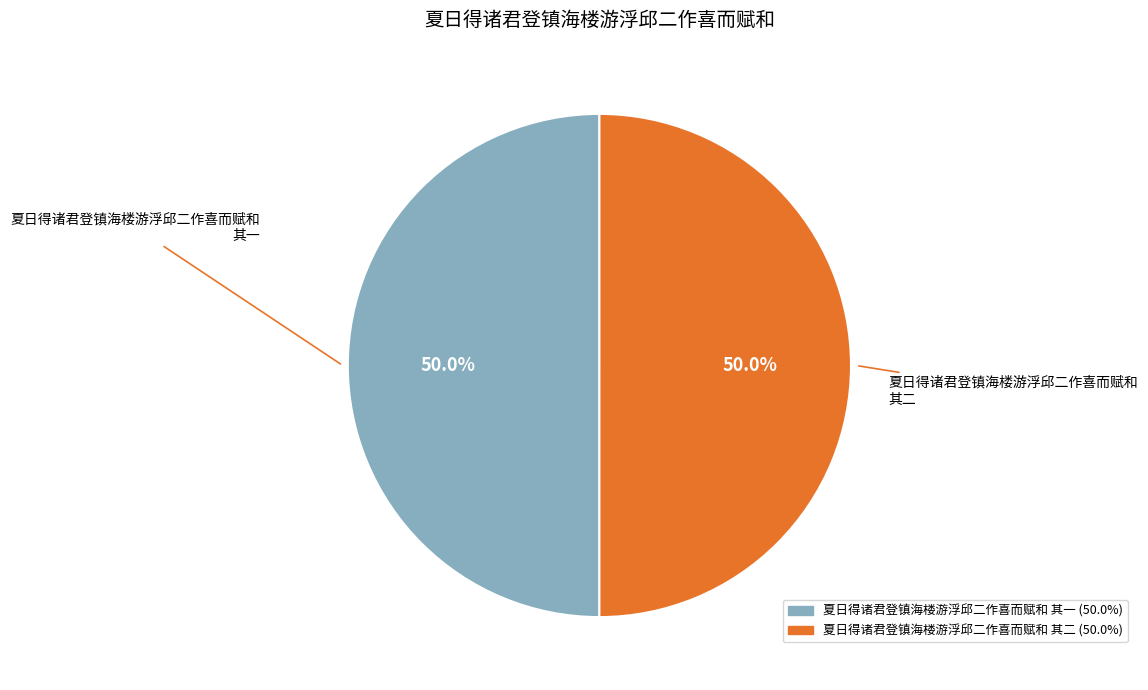

Approximately how many times larger is the value at 夏日得诸君登镇海楼游浮邱二作喜而赋和 其一 compared to 夏日得诸君登镇海楼游浮邱二作喜而赋和 其二?

1.0